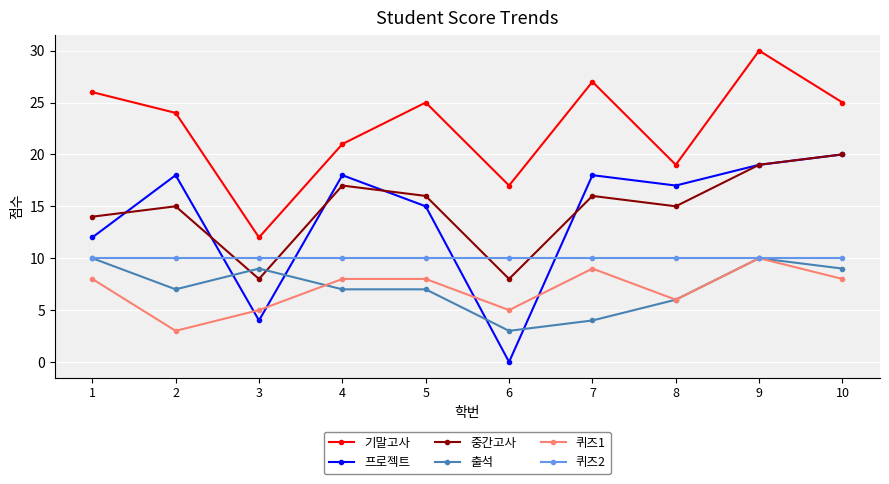

Reading left to right, extract all data points from this chart.

기말고사: 26	24	12	21	25	17	27	19	30	25
프로젝트: 12	18	4	18	15	0	18	17	19	20
중간고사: 14	15	8	17	16	8	16	15	19	20
출석: 10	7	9	7	7	3	4	6	10	9
퀴즈1: 8	3	5	8	8	5	9	6	10	8
퀴즈2: 10	10	10	10	10	10	10	10	10	10